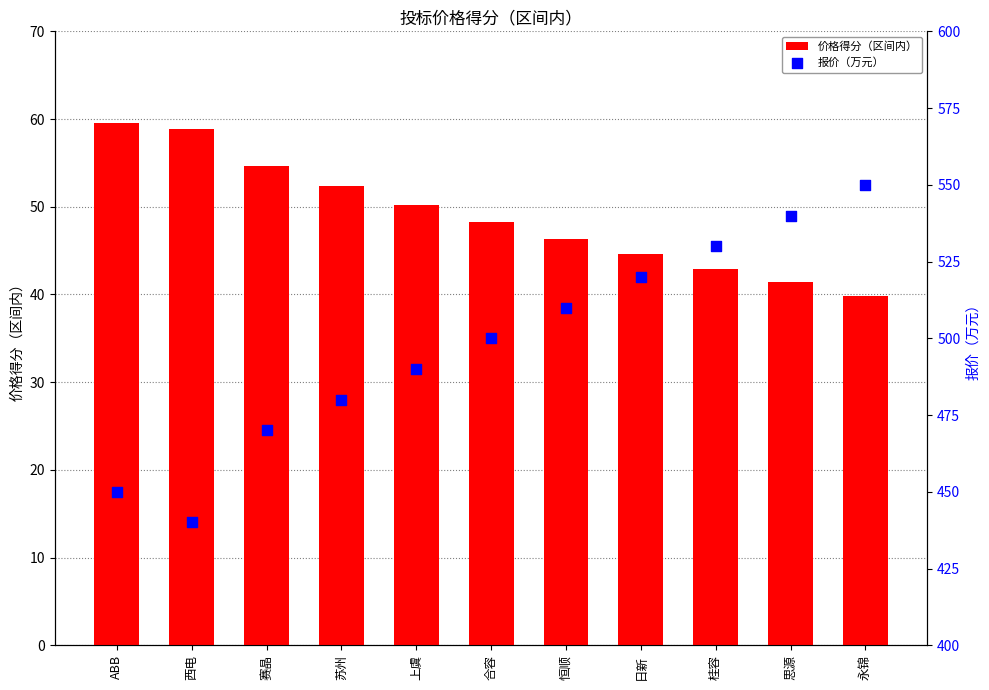

Which series contains the highest Y value?

报价（万元）